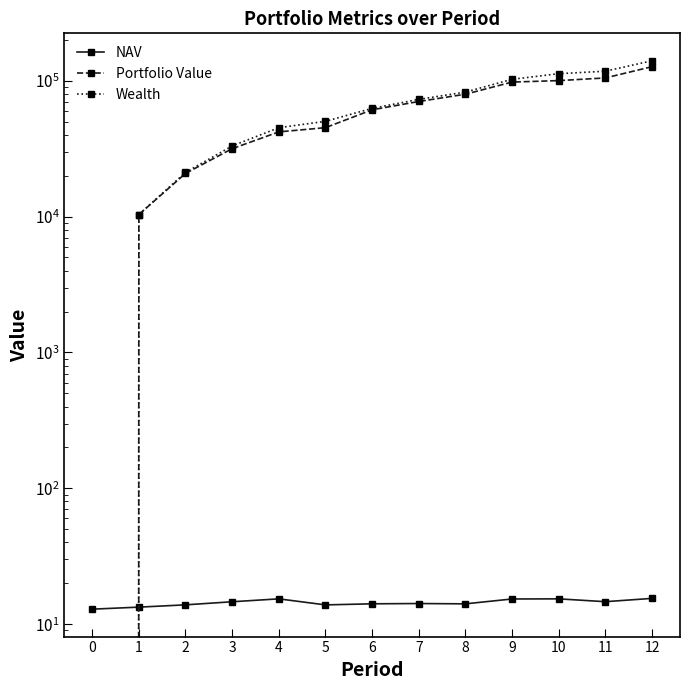

What is the value of the Portfolio Value point at the 5th from the left?

42014.9